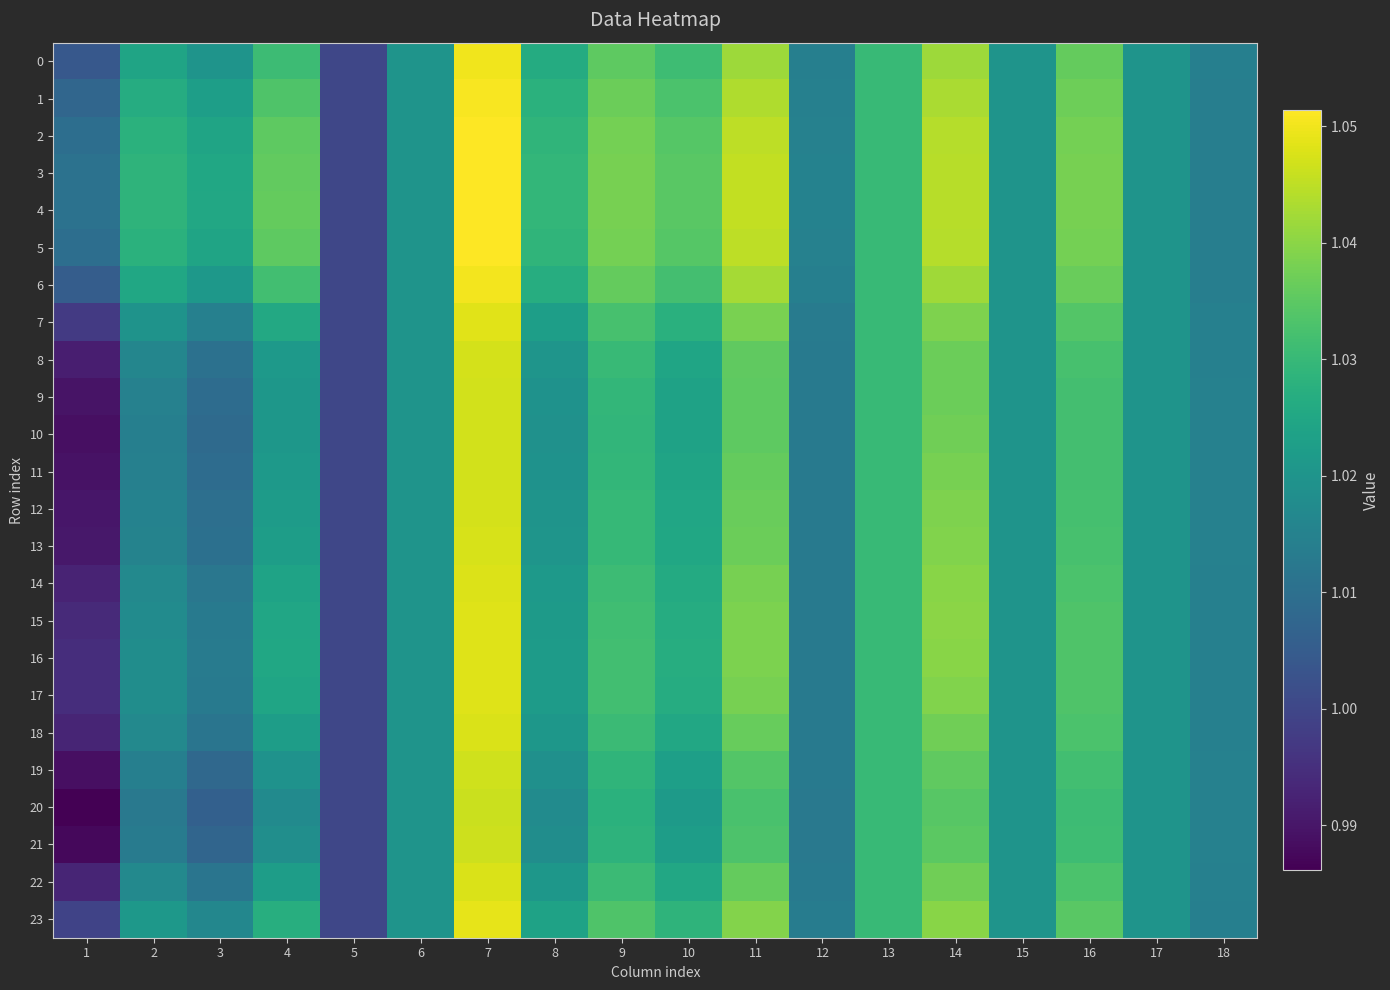

Reading left to right, list all the values displayed in this chart.

0: 1=1.0	2=1.0	3=1.0	4=1.0	5=1.0	6=1.0	7=1.1	8=1.0	9=1.0	10=1.0	11=1.0	12=1.0	13=1.0	14=1.0	15=1.0	16=1.0	17=1.0	18=1.0
1: 1=1.0	2=1.0	3=1.0	4=1.0	5=1.0	6=1.0	7=1.1	8=1.0	9=1.0	10=1.0	11=1.0	12=1.0	13=1.0	14=1.0	15=1.0	16=1.0	17=1.0	18=1.0
2: 1=1.0	2=1.0	3=1.0	4=1.0	5=1.0	6=1.0	7=1.1	8=1.0	9=1.0	10=1.0	11=1.0	12=1.0	13=1.0	14=1.0	15=1.0	16=1.0	17=1.0	18=1.0
3: 1=1.0	2=1.0	3=1.0	4=1.0	5=1.0	6=1.0	7=1.1	8=1.0	9=1.0	10=1.0	11=1.0	12=1.0	13=1.0	14=1.0	15=1.0	16=1.0	17=1.0	18=1.0
4: 1=1.0	2=1.0	3=1.0	4=1.0	5=1.0	6=1.0	7=1.1	8=1.0	9=1.0	10=1.0	11=1.0	12=1.0	13=1.0	14=1.0	15=1.0	16=1.0	17=1.0	18=1.0
5: 1=1.0	2=1.0	3=1.0	4=1.0	5=1.0	6=1.0	7=1.1	8=1.0	9=1.0	10=1.0	11=1.0	12=1.0	13=1.0	14=1.0	15=1.0	16=1.0	17=1.0	18=1.0
6: 1=1.0	2=1.0	3=1.0	4=1.0	5=1.0	6=1.0	7=1.1	8=1.0	9=1.0	10=1.0	11=1.0	12=1.0	13=1.0	14=1.0	15=1.0	16=1.0	17=1.0	18=1.0
7: 1=1.0	2=1.0	3=1.0	4=1.0	5=1.0	6=1.0	7=1.0	8=1.0	9=1.0	10=1.0	11=1.0	12=1.0	13=1.0	14=1.0	15=1.0	16=1.0	17=1.0	18=1.0
8: 1=1.0	2=1.0	3=1.0	4=1.0	5=1.0	6=1.0	7=1.0	8=1.0	9=1.0	10=1.0	11=1.0	12=1.0	13=1.0	14=1.0	15=1.0	16=1.0	17=1.0	18=1.0
9: 1=1.0	2=1.0	3=1.0	4=1.0	5=1.0	6=1.0	7=1.0	8=1.0	9=1.0	10=1.0	11=1.0	12=1.0	13=1.0	14=1.0	15=1.0	16=1.0	17=1.0	18=1.0
10: 1=1.0	2=1.0	3=1.0	4=1.0	5=1.0	6=1.0	7=1.0	8=1.0	9=1.0	10=1.0	11=1.0	12=1.0	13=1.0	14=1.0	15=1.0	16=1.0	17=1.0	18=1.0
11: 1=1.0	2=1.0	3=1.0	4=1.0	5=1.0	6=1.0	7=1.0	8=1.0	9=1.0	10=1.0	11=1.0	12=1.0	13=1.0	14=1.0	15=1.0	16=1.0	17=1.0	18=1.0
12: 1=1.0	2=1.0	3=1.0	4=1.0	5=1.0	6=1.0	7=1.0	8=1.0	9=1.0	10=1.0	11=1.0	12=1.0	13=1.0	14=1.0	15=1.0	16=1.0	17=1.0	18=1.0
13: 1=1.0	2=1.0	3=1.0	4=1.0	5=1.0	6=1.0	7=1.0	8=1.0	9=1.0	10=1.0	11=1.0	12=1.0	13=1.0	14=1.0	15=1.0	16=1.0	17=1.0	18=1.0
14: 1=1.0	2=1.0	3=1.0	4=1.0	5=1.0	6=1.0	7=1.0	8=1.0	9=1.0	10=1.0	11=1.0	12=1.0	13=1.0	14=1.0	15=1.0	16=1.0	17=1.0	18=1.0
15: 1=1.0	2=1.0	3=1.0	4=1.0	5=1.0	6=1.0	7=1.0	8=1.0	9=1.0	10=1.0	11=1.0	12=1.0	13=1.0	14=1.0	15=1.0	16=1.0	17=1.0	18=1.0
16: 1=1.0	2=1.0	3=1.0	4=1.0	5=1.0	6=1.0	7=1.0	8=1.0	9=1.0	10=1.0	11=1.0	12=1.0	13=1.0	14=1.0	15=1.0	16=1.0	17=1.0	18=1.0
17: 1=1.0	2=1.0	3=1.0	4=1.0	5=1.0	6=1.0	7=1.0	8=1.0	9=1.0	10=1.0	11=1.0	12=1.0	13=1.0	14=1.0	15=1.0	16=1.0	17=1.0	18=1.0
18: 1=1.0	2=1.0	3=1.0	4=1.0	5=1.0	6=1.0	7=1.0	8=1.0	9=1.0	10=1.0	11=1.0	12=1.0	13=1.0	14=1.0	15=1.0	16=1.0	17=1.0	18=1.0
19: 1=1.0	2=1.0	3=1.0	4=1.0	5=1.0	6=1.0	7=1.0	8=1.0	9=1.0	10=1.0	11=1.0	12=1.0	13=1.0	14=1.0	15=1.0	16=1.0	17=1.0	18=1.0
20: 1=1.0	2=1.0	3=1.0	4=1.0	5=1.0	6=1.0	7=1.0	8=1.0	9=1.0	10=1.0	11=1.0	12=1.0	13=1.0	14=1.0	15=1.0	16=1.0	17=1.0	18=1.0
21: 1=1.0	2=1.0	3=1.0	4=1.0	5=1.0	6=1.0	7=1.0	8=1.0	9=1.0	10=1.0	11=1.0	12=1.0	13=1.0	14=1.0	15=1.0	16=1.0	17=1.0	18=1.0
22: 1=1.0	2=1.0	3=1.0	4=1.0	5=1.0	6=1.0	7=1.0	8=1.0	9=1.0	10=1.0	11=1.0	12=1.0	13=1.0	14=1.0	15=1.0	16=1.0	17=1.0	18=1.0
23: 1=1.0	2=1.0	3=1.0	4=1.0	5=1.0	6=1.0	7=1.0	8=1.0	9=1.0	10=1.0	11=1.0	12=1.0	13=1.0	14=1.0	15=1.0	16=1.0	17=1.0	18=1.0